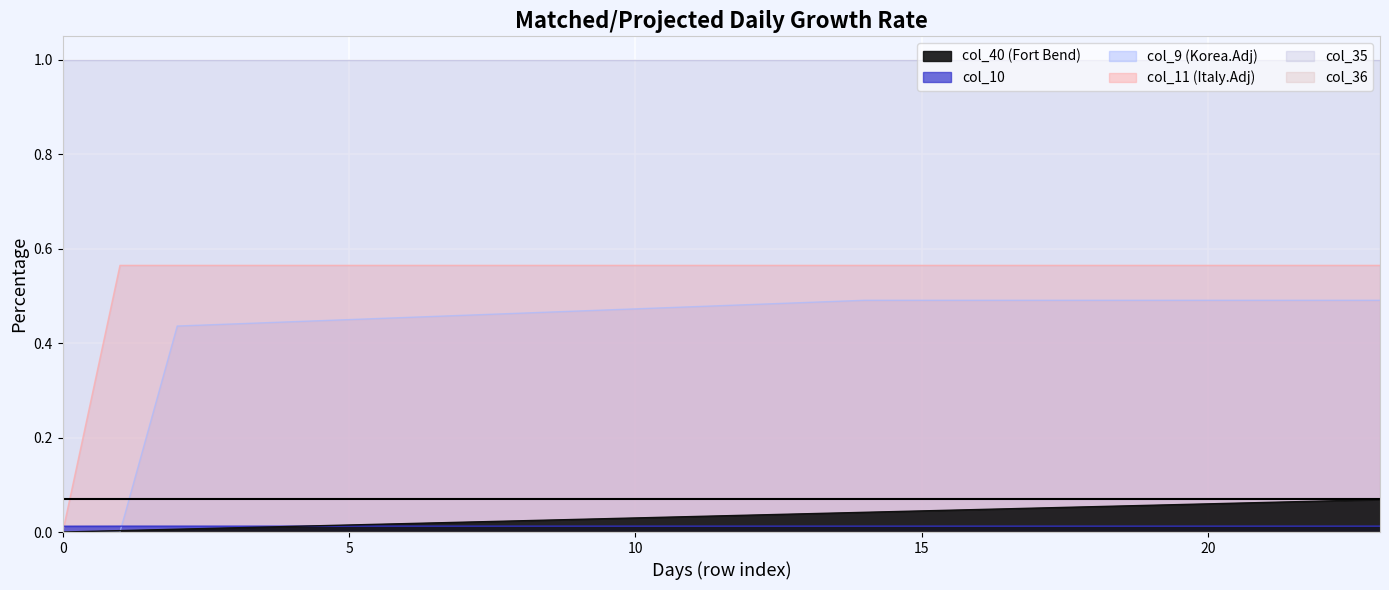

At which category is the sum across all series the highest?

23